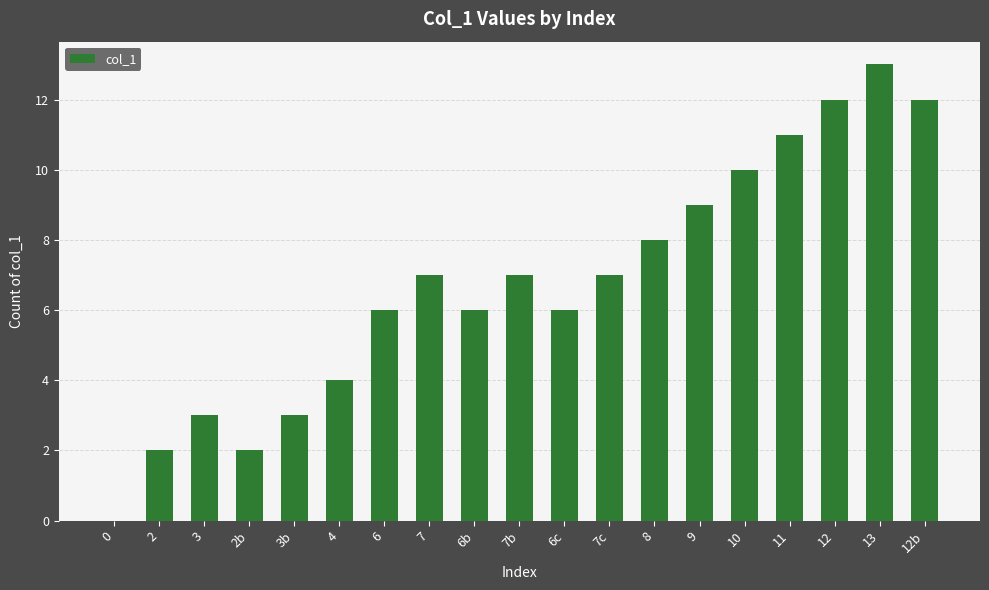

What is the change in value from 2 to 8?

+6